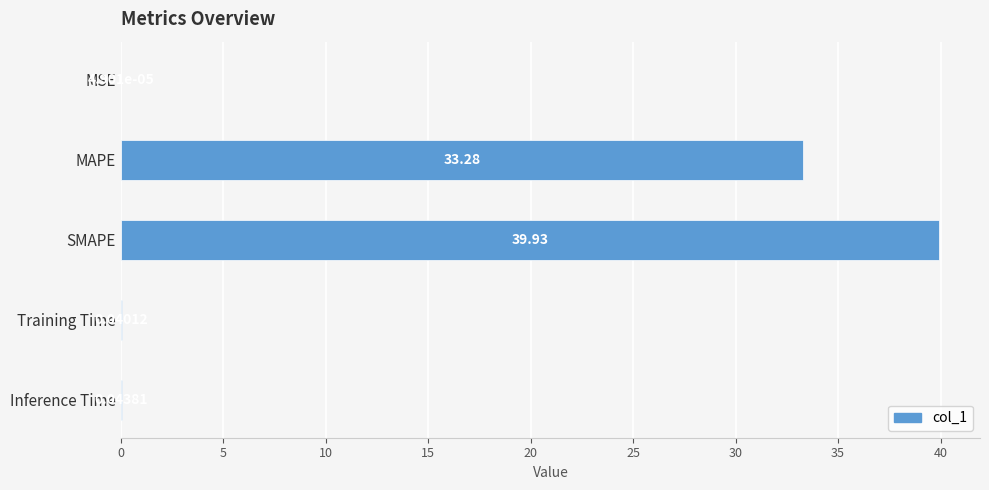

Which label corresponds to the largest value in the chart?

SMAPE